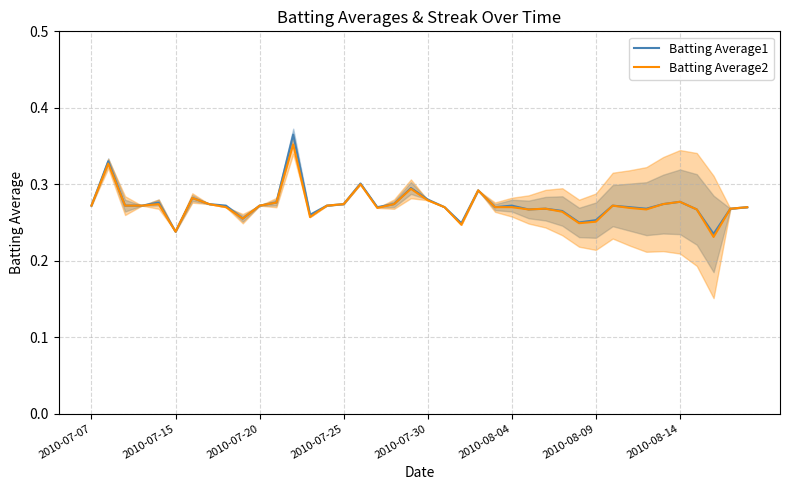

Reading left to right, list all the values displayed in this chart.

Batting Average1: 0.3	0.3	0.3	0.3	0.3	0.2	0.3	0.3	0.3	0.3	0.3	0.3	0.4	0.3	0.3	0.3	0.3	0.3	0.3	0.3	0.3	0.3	0.2	0.3	0.3	0.3	0.3	0.3	0.3	0.2	0.3	0.3	0.3	0.3	0.3	0.3	0.3	0.2	0.3	0.3
Batting Average2: 0.3	0.3	0.3	0.3	0.3	0.2	0.3	0.3	0.3	0.3	0.3	0.3	0.4	0.3	0.3	0.3	0.3	0.3	0.3	0.3	0.3	0.3	0.2	0.3	0.3	0.3	0.3	0.3	0.3	0.2	0.3	0.3	0.3	0.3	0.3	0.3	0.3	0.2	0.3	0.3